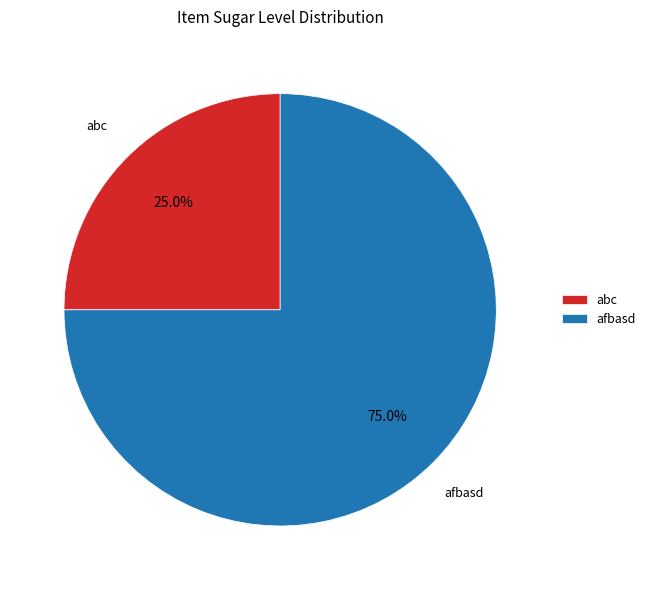

Which category has the biggest portion of the pie?

afbasd